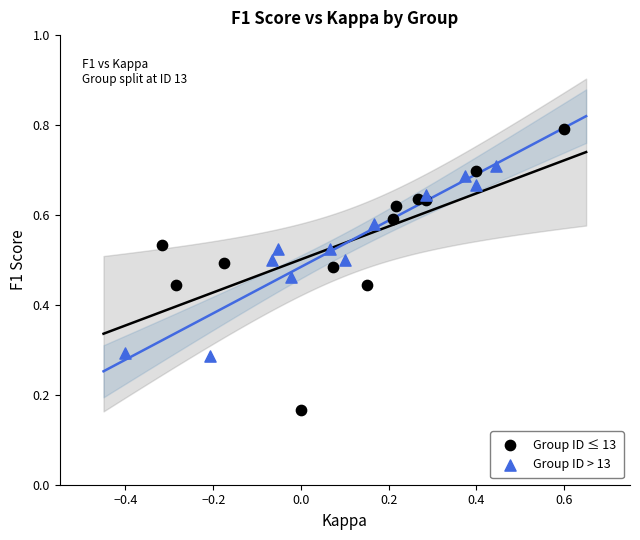

Which series contains the highest Y value?

Group ID ≤ 13